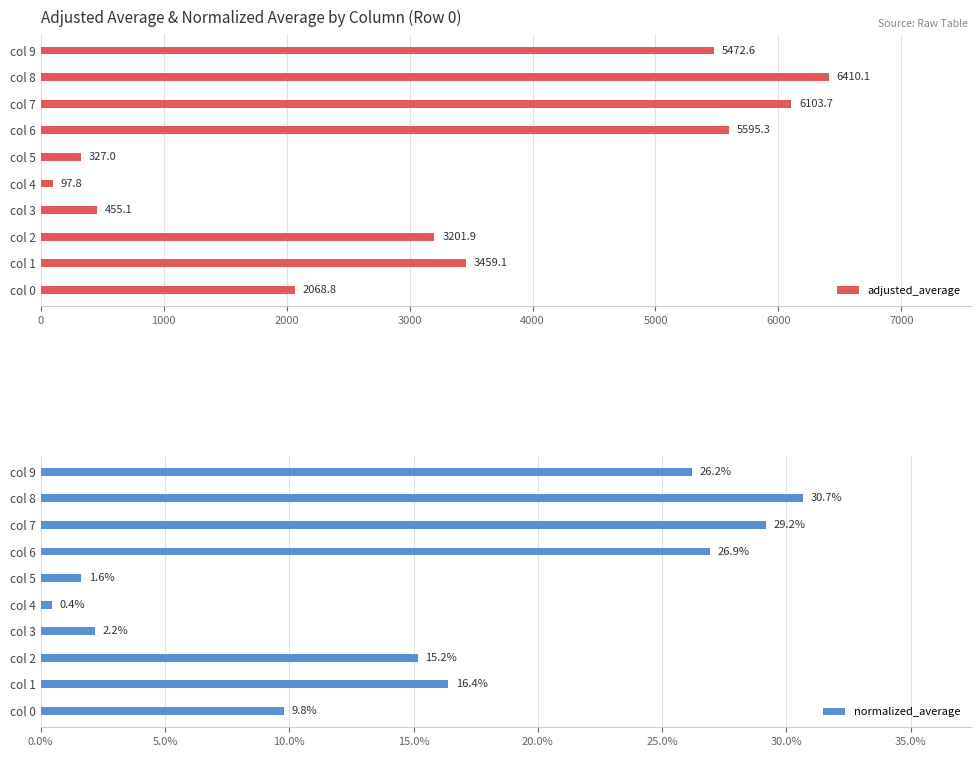

What are all the series names shown in the legend?

adjusted_average, normalized_average